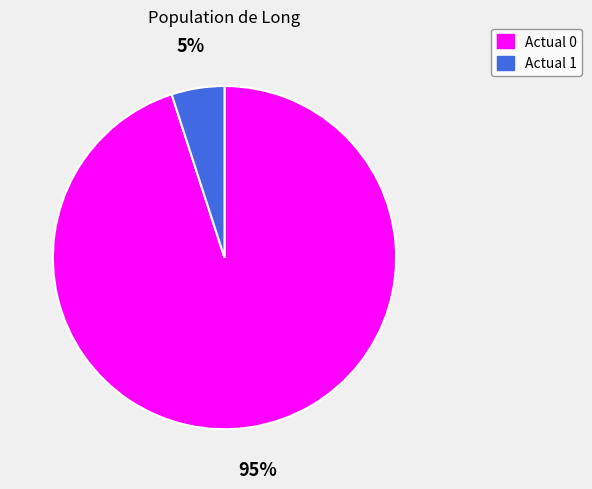

Count the number of slices in the pie.

2